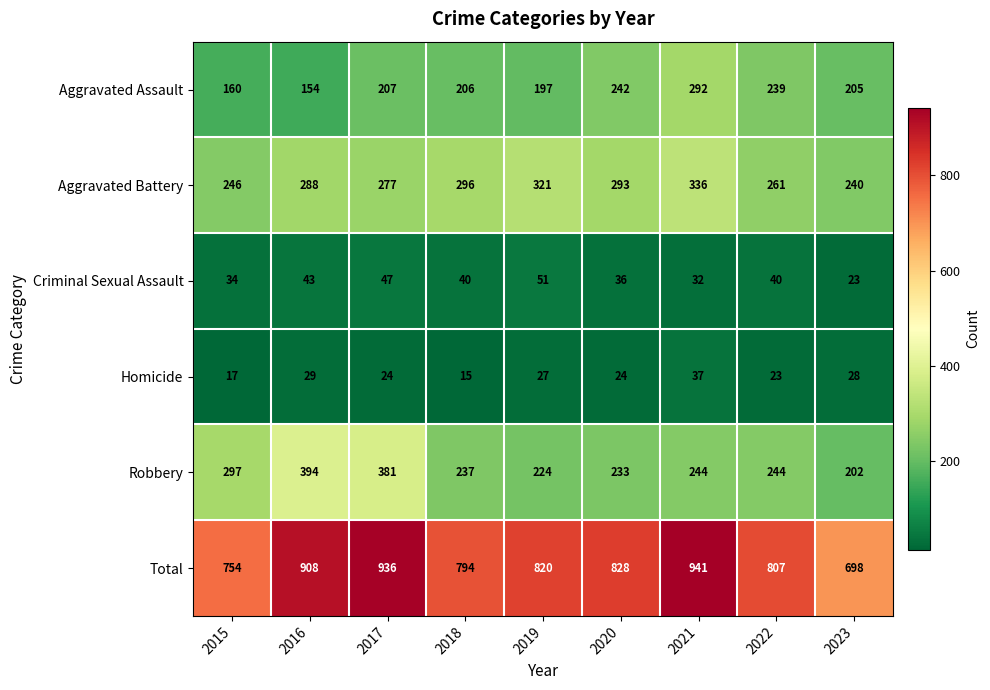

At which category is the sum across all series the highest?

2021